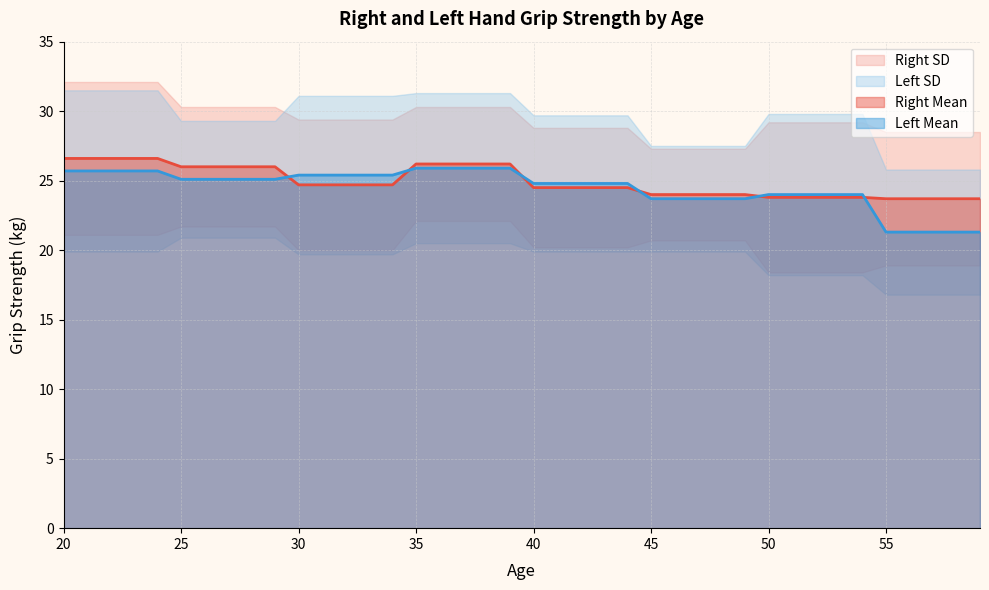

How many data points in Left Mean are less than 25?

20